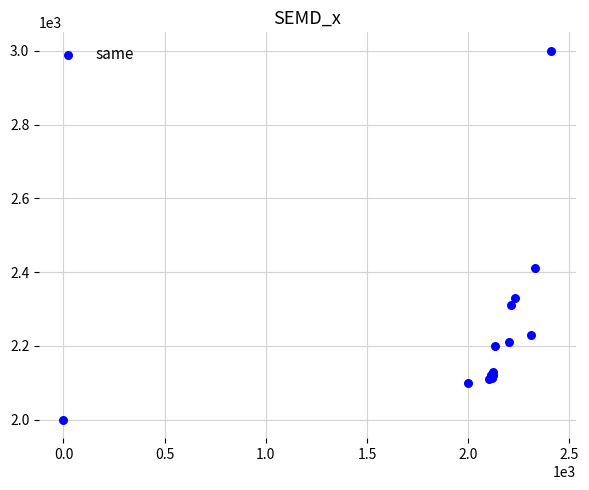

What Y value in the scatter plot is closest to 2500?

2410